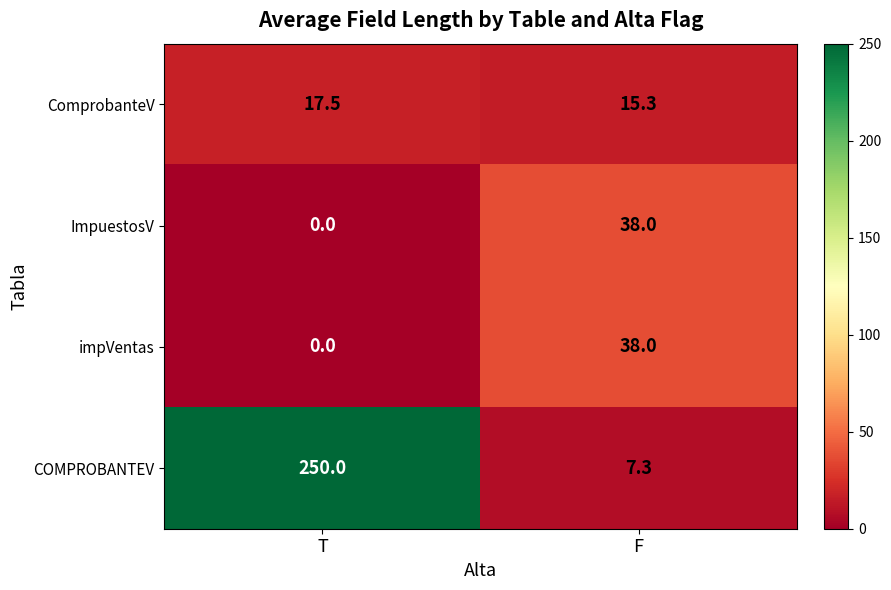

What is the sum of the ComprobanteV values at F and T?

32.8